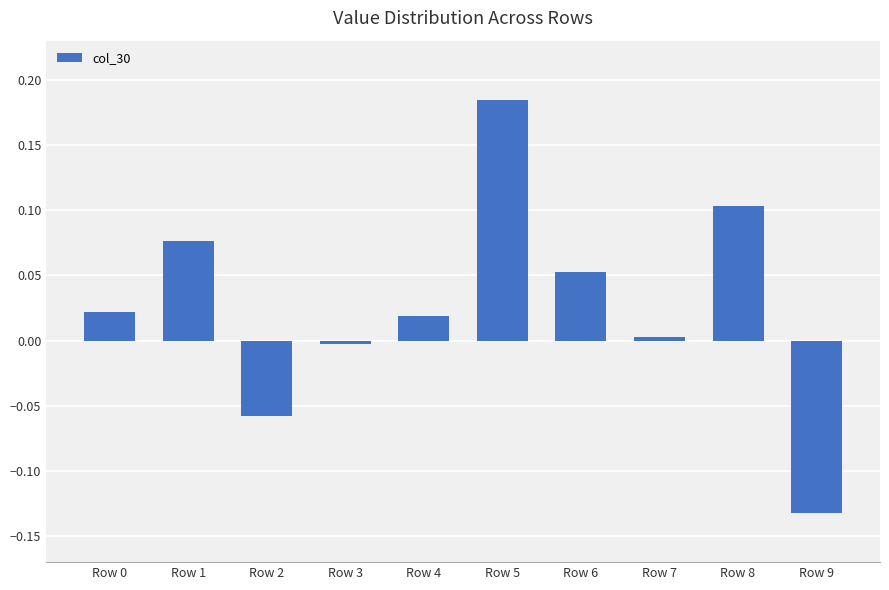

What is the sum of all values?

0.3